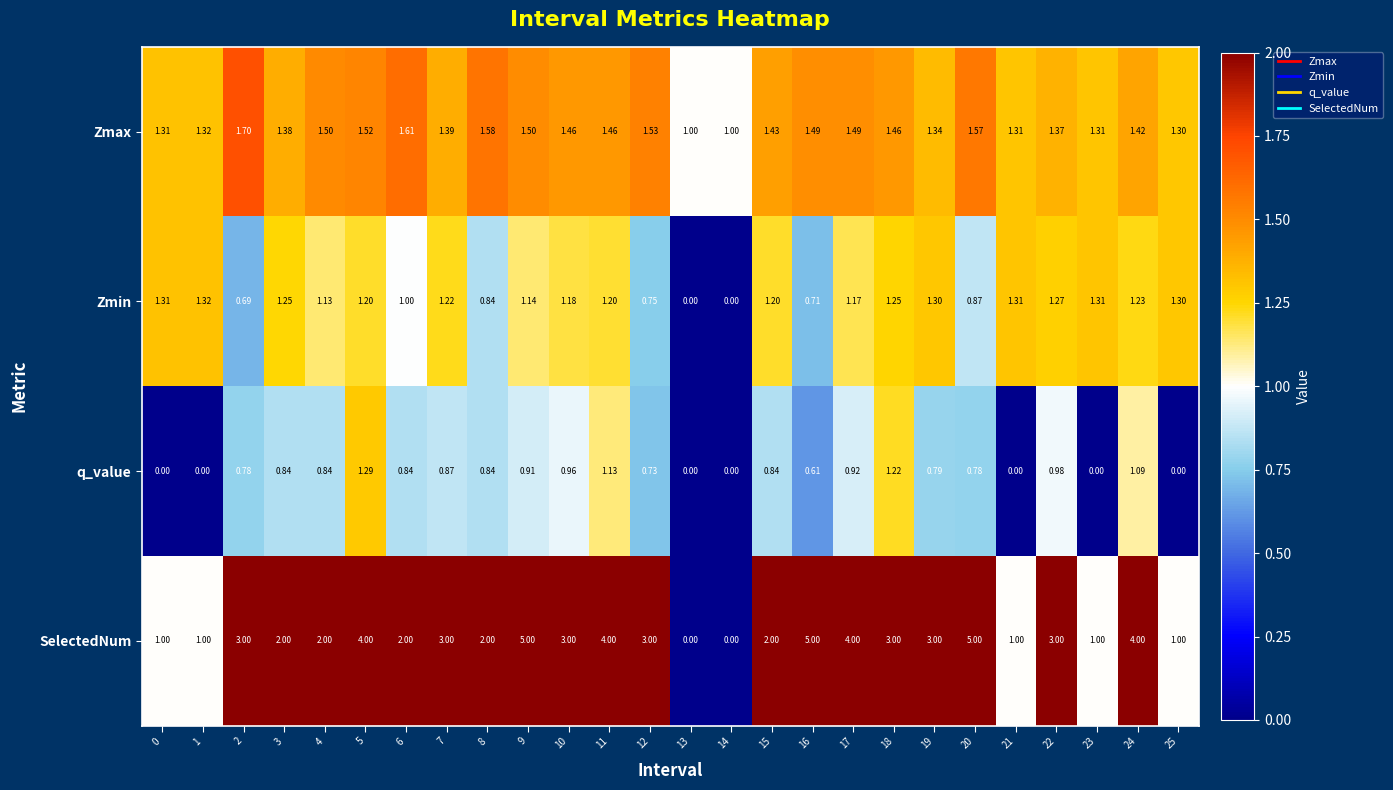

Between 3 and 5, which series saw the biggest shift?

SelectedNum